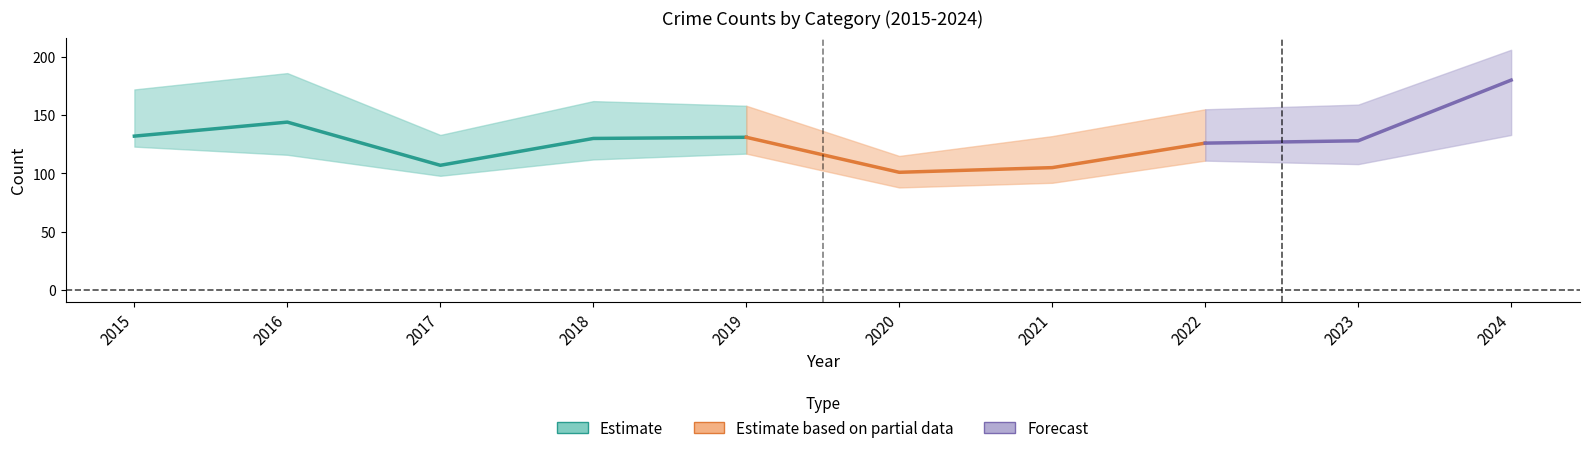

Which has a higher value, 2017 or 2018?

2018